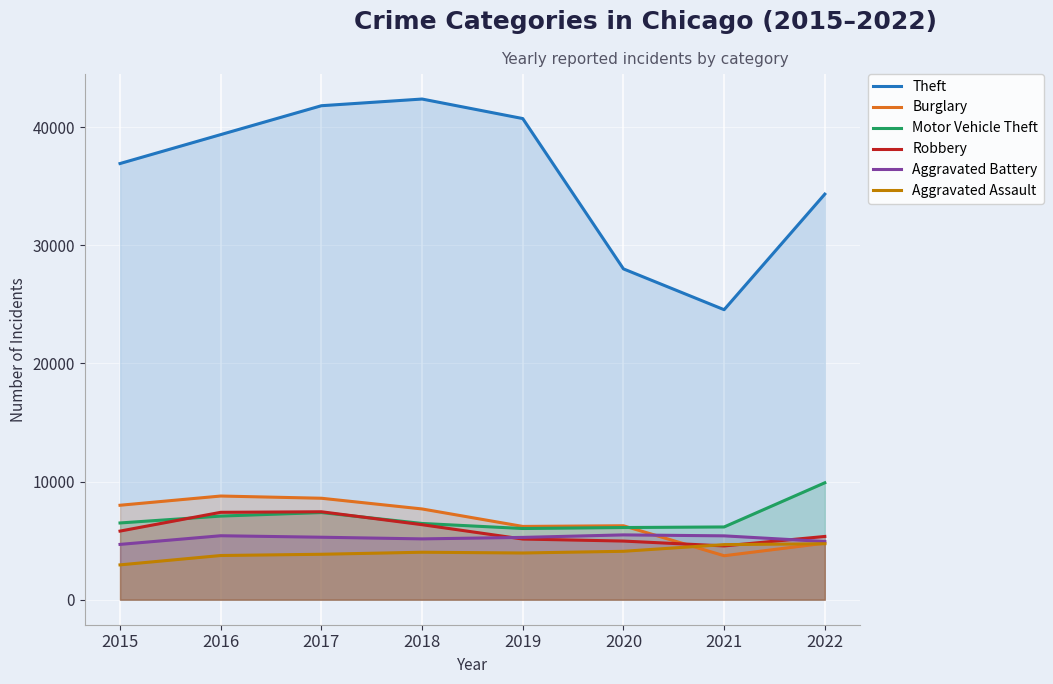

In Robbery, how many points are lower than both neighbors (excluding endpoints)?

1